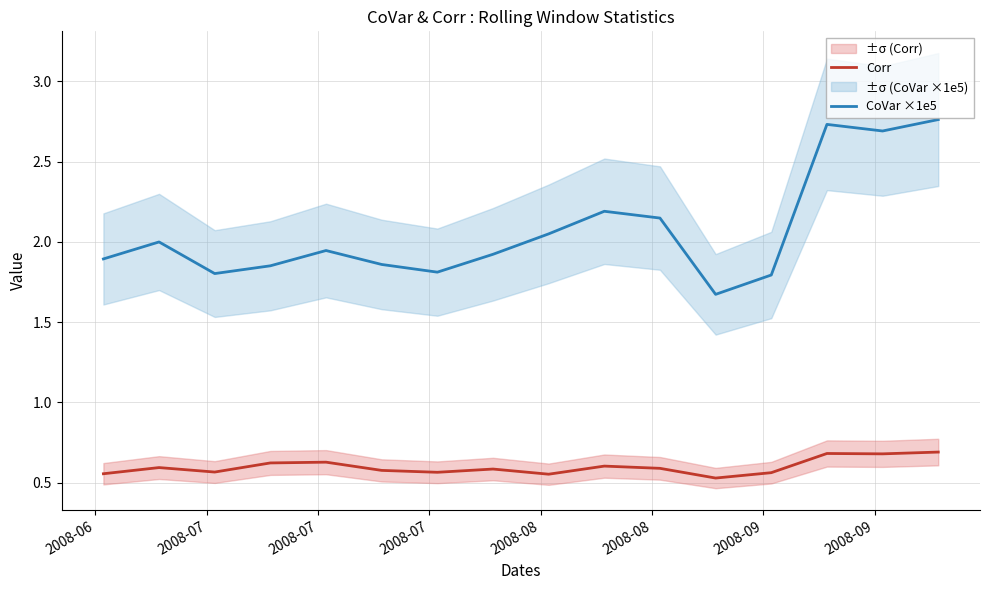

What is the minimum value for Corr?

0.5